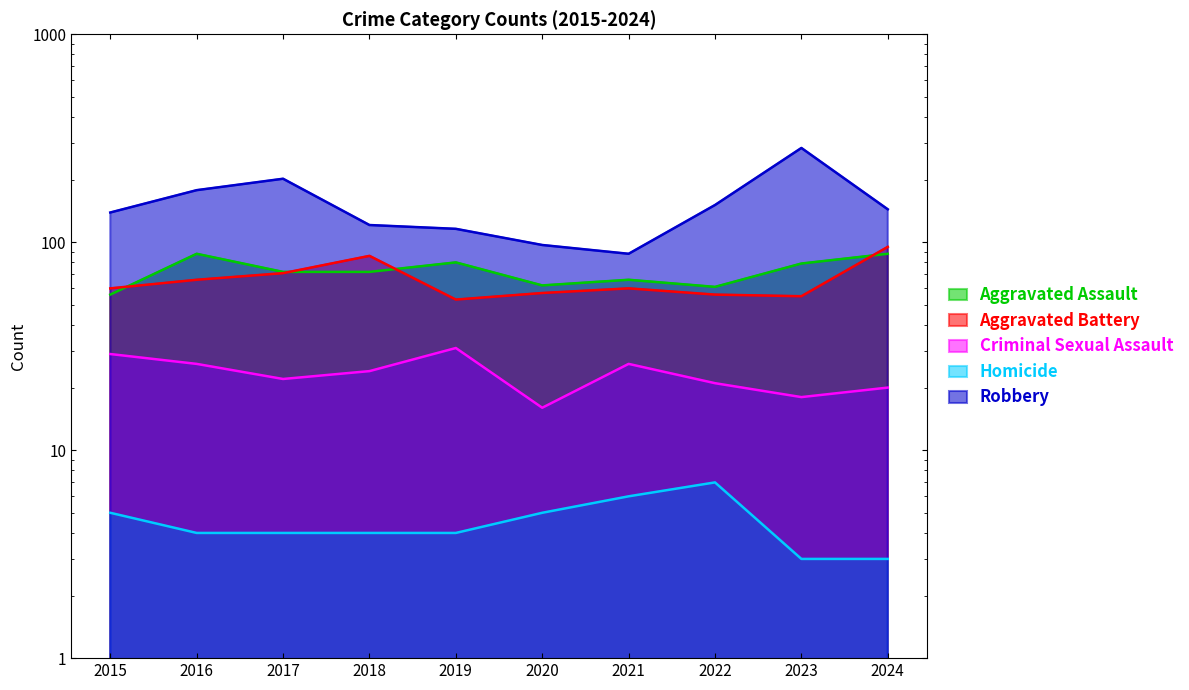

Which series changed the most between 2017 and 2020?

Robbery